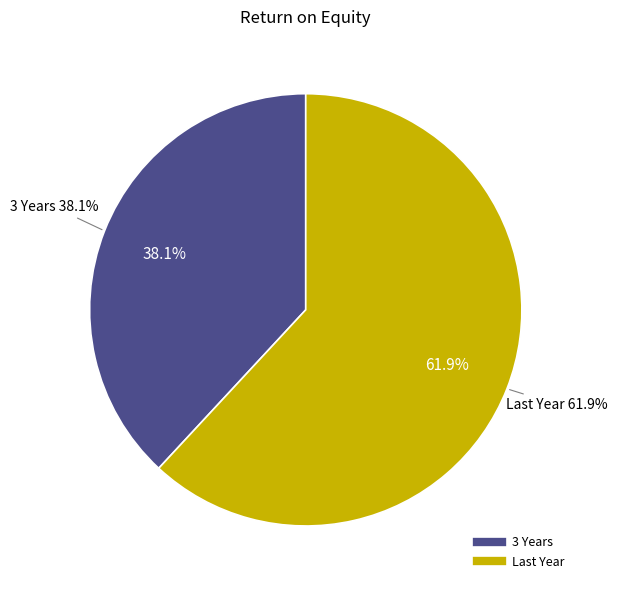

How many slices are in this pie chart?

2